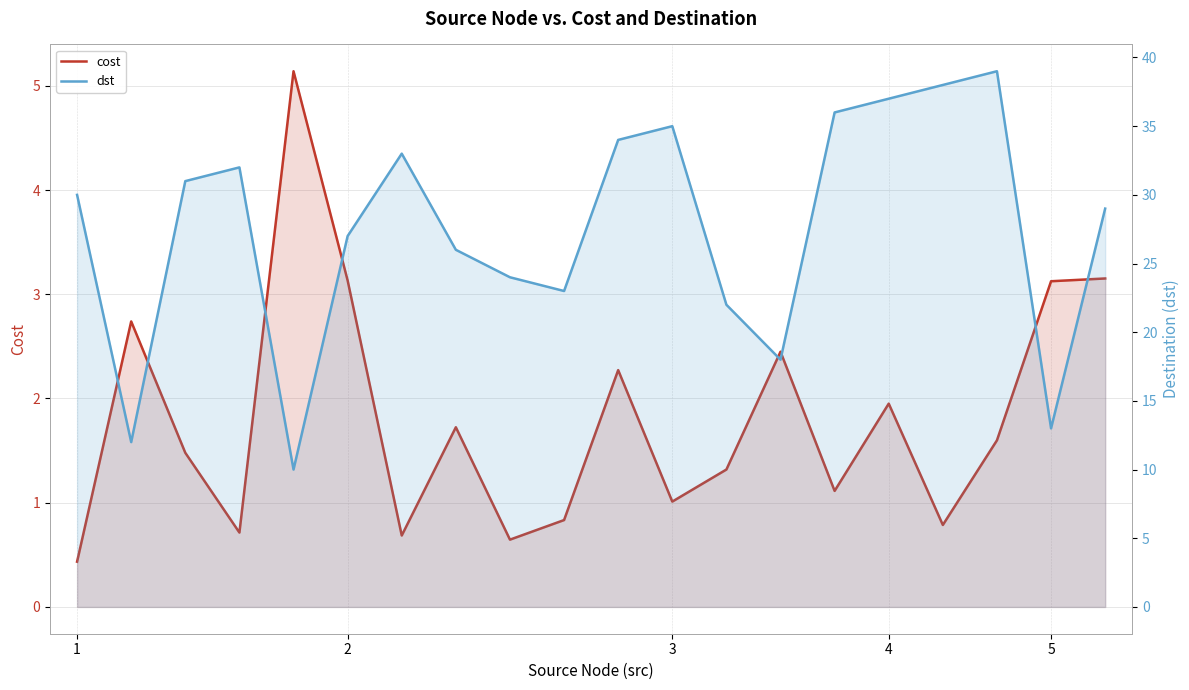

Rank the series at 9 from lowest to highest value.

cost, dst